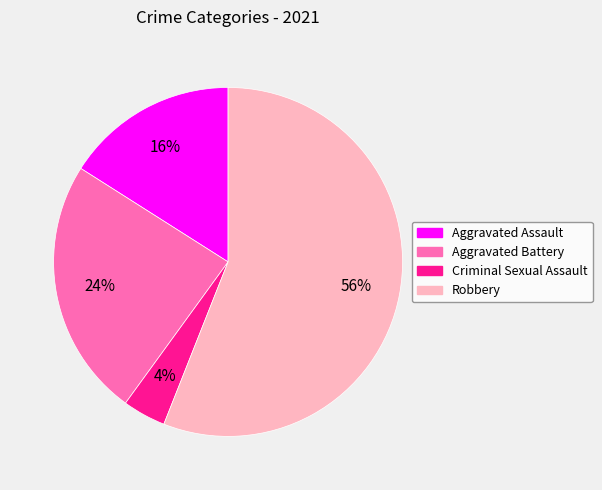

Count the number of slices in the pie.

4